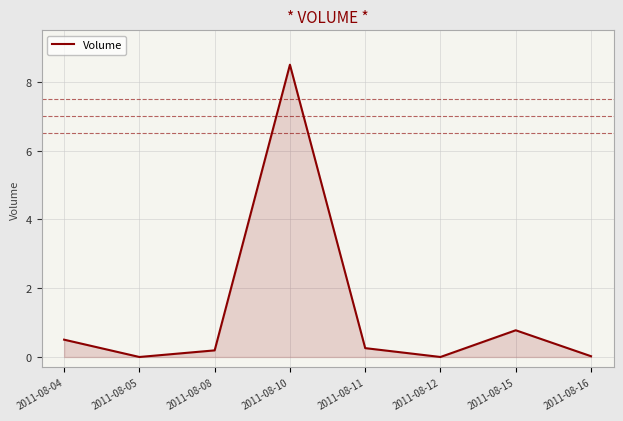

How many interior local valleys (lower than both neighbors) does the data have?

2